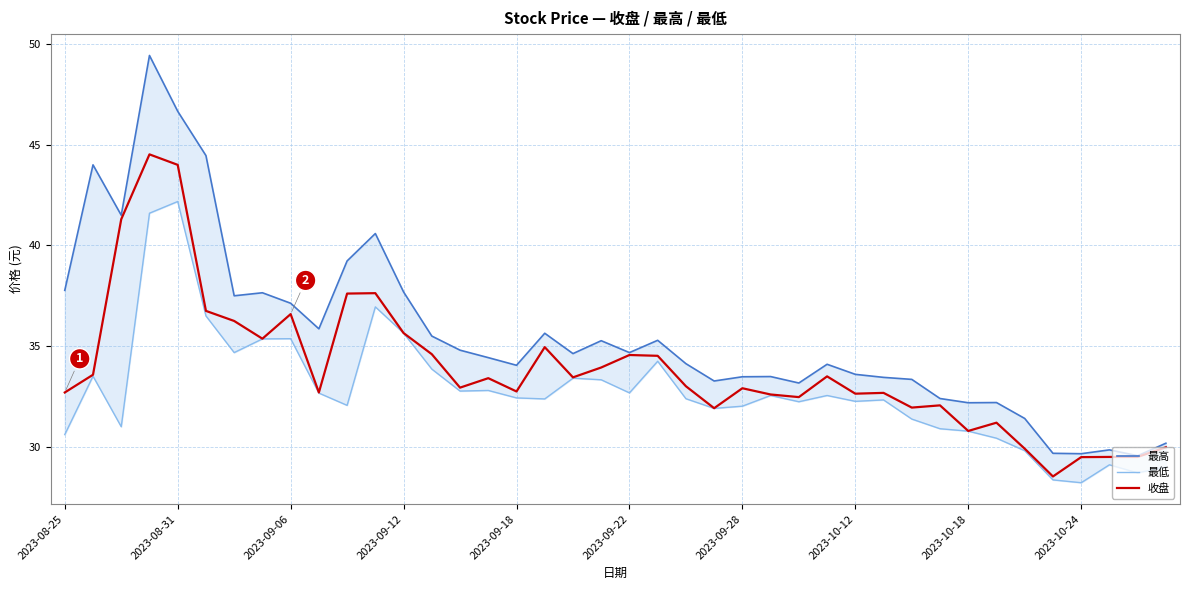

True or false: 最高 and 收盘 cross at least once.

False